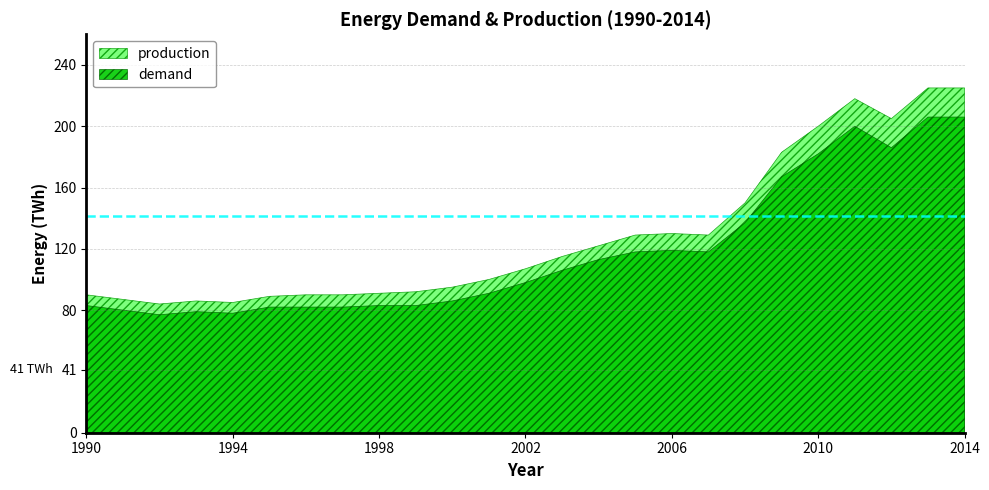

True or false: production has a value of 48 at 2004.

False